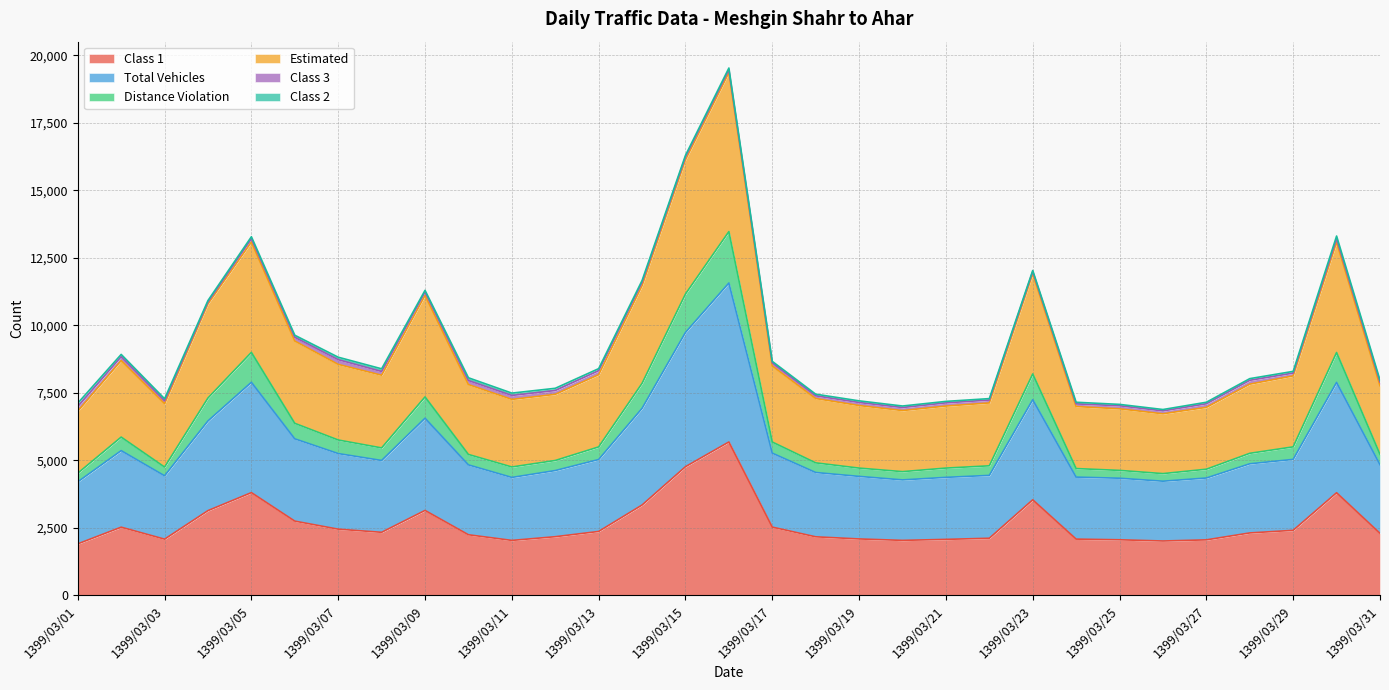

Which category has the highest value across all series?

1399/03/16